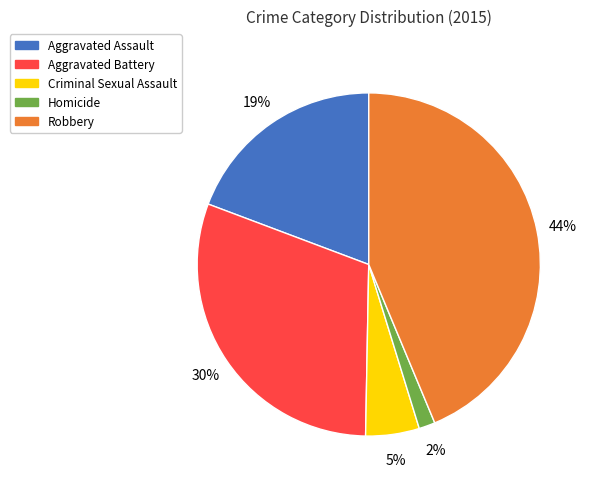

Is there a majority slice in this chart?

No